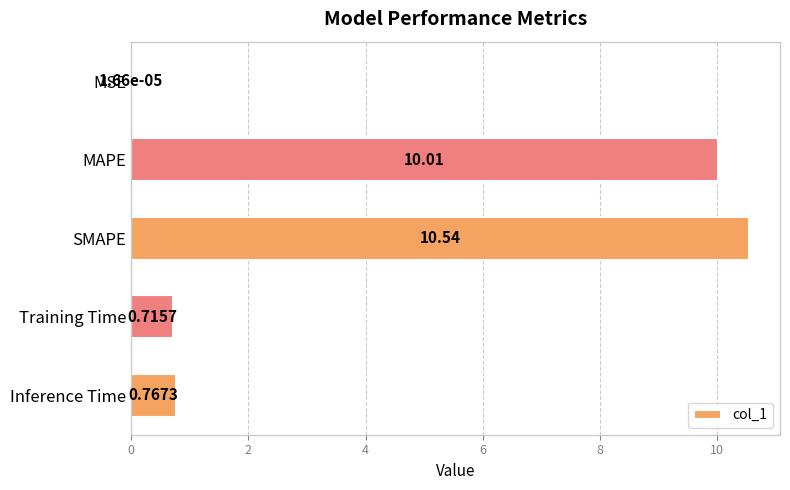

What is the average value?

4.4